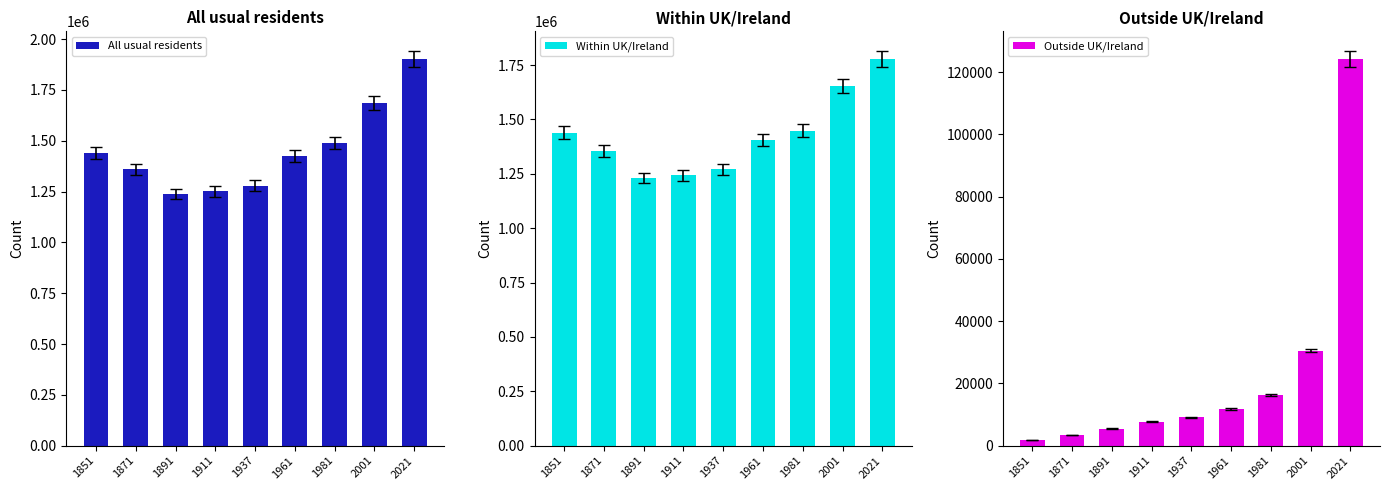

What is the difference between the Within UK/Ireland values at 1911 and 1937?

27747